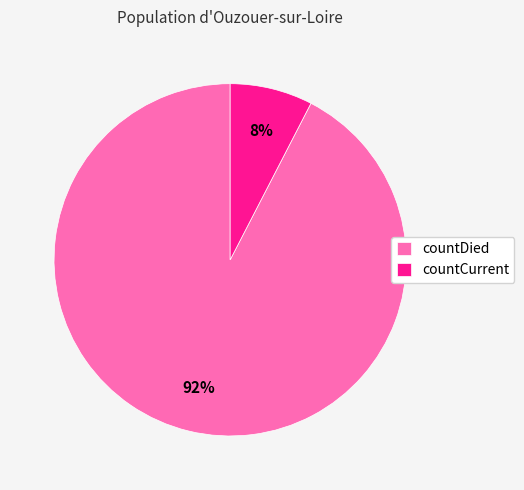

Is the sum of countDied and countCurrent greater than half?

Yes